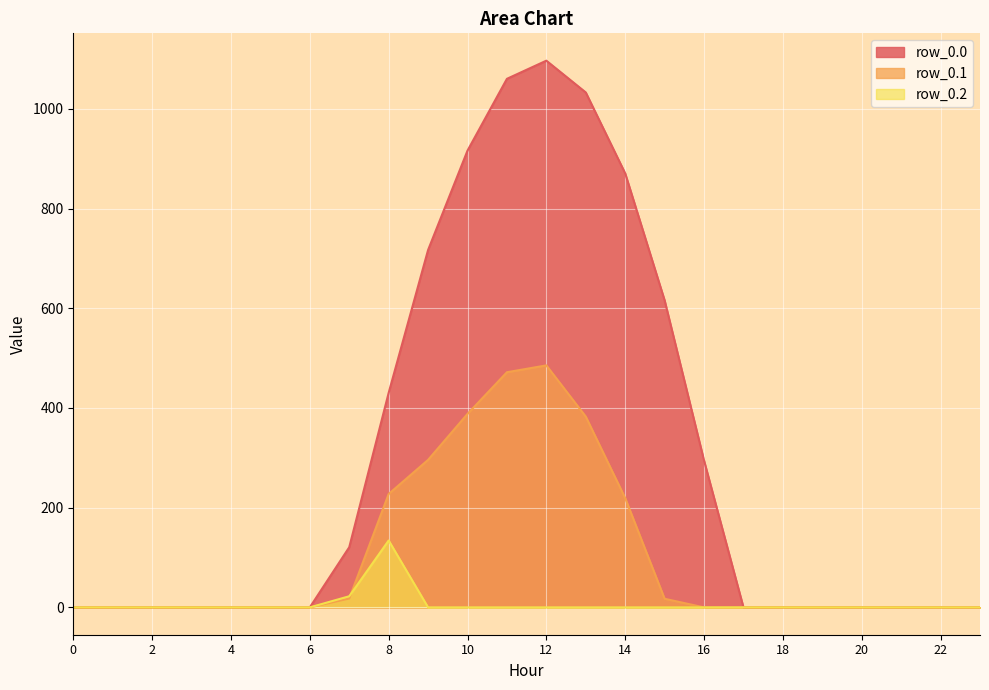

Reading right to left, transcribe all the data shown in this chart.

row_0.0: 23=0.0	22=0.0	21=0.0	20=0.0	19=0.0	18=0.0	17=0.0	16=294.5	15=615.9	14=870.6	13=1032.9	12=1096.7	11=1060.3	10=916.2	9=716.9	8=430.3	7=120.6	6=0.0	5=0.0	4=0.0	3=0.0	2=0.0	1=0.0	0=0.0
row_0.1: 23=0.0	22=0.0	21=0.0	20=0.0	19=0.0	18=0.0	17=0.0	16=0.0	15=17.3	14=219.2	13=382.7	12=485.4	11=471.7	10=388.1	9=295.9	8=227.5	7=17.7	6=0.0	5=0.0	4=0.0	3=0.0	2=0.0	1=0.0	0=0.0
row_0.2: 23=0.0	22=0.0	21=0.0	20=0.0	19=0.0	18=0.0	17=0.0	16=0.0	15=0.0	14=0.0	13=0.0	12=0.0	11=0.0	10=0.0	9=0.0	8=134.2	7=22.3	6=0.0	5=0.0	4=0.0	3=0.0	2=0.0	1=0.0	0=0.0